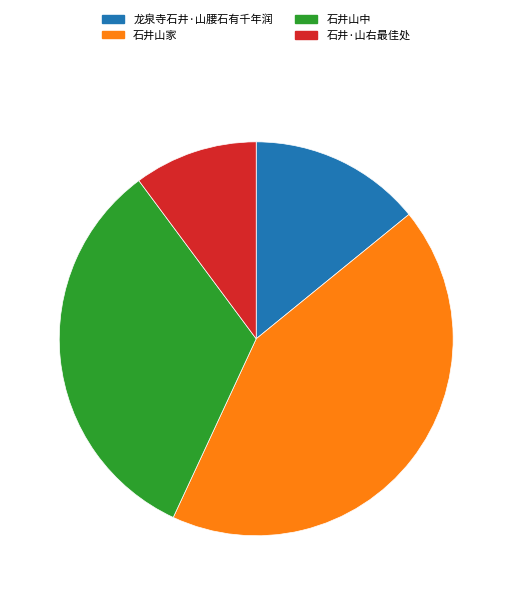

Count the number of slices in the pie.

4